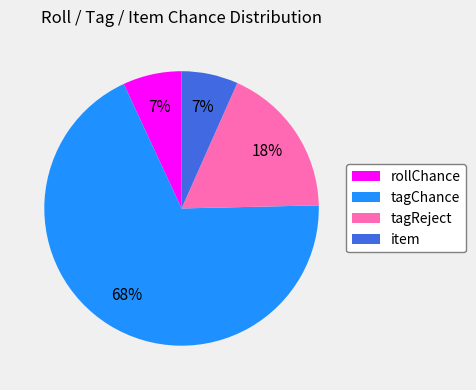

To the nearest percent, what percentage of the pie is item?

7%